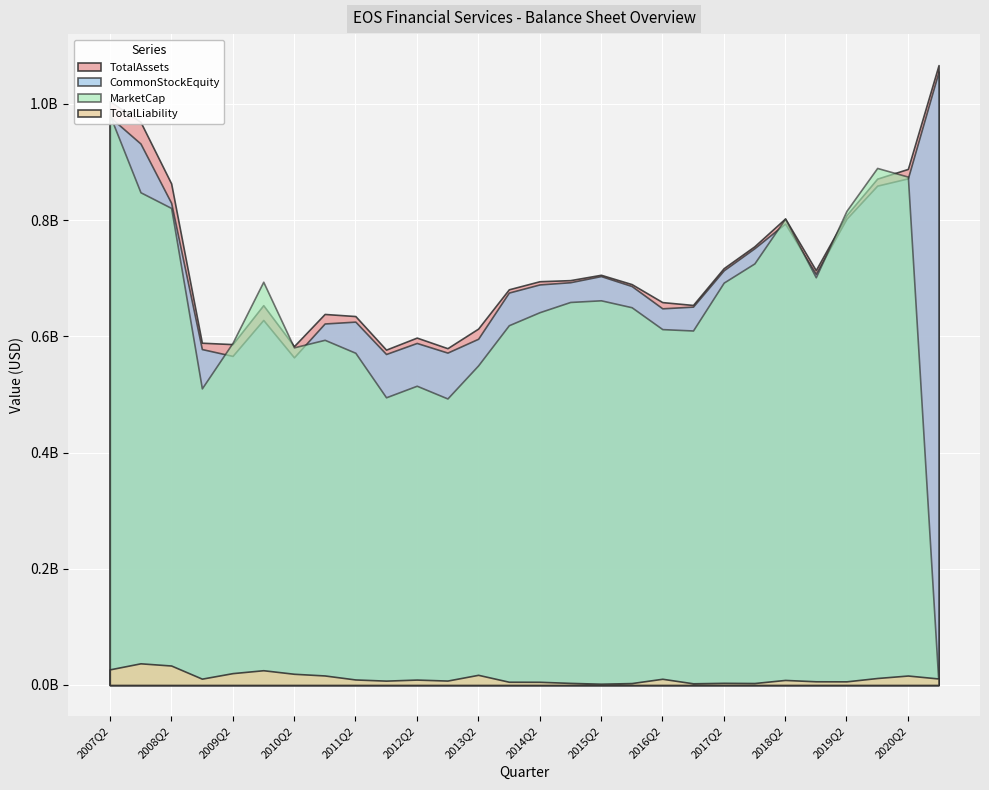

True or false: TotalAssets has a value of 696700000.0 at 2014Q4.

True